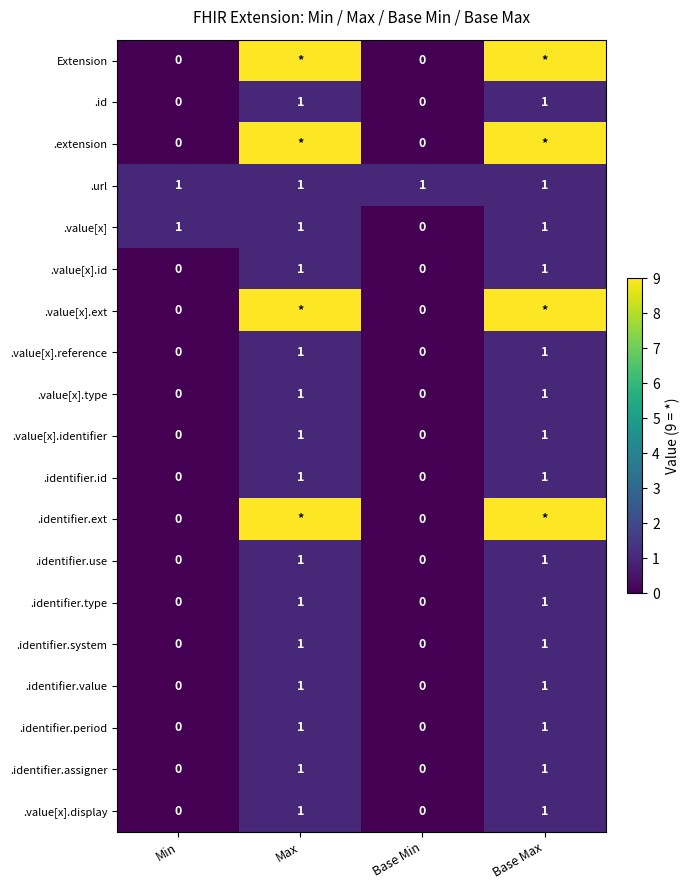

The .value[x].id series shows 2 at Max. True or false?

False